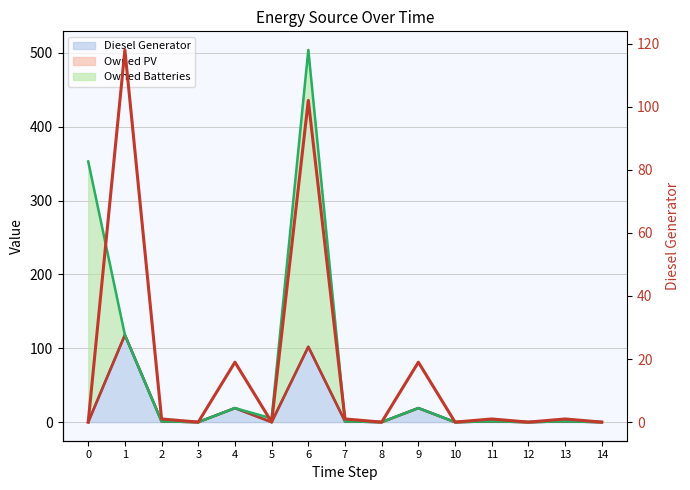

What is the difference between the second highest and minimum values?

102